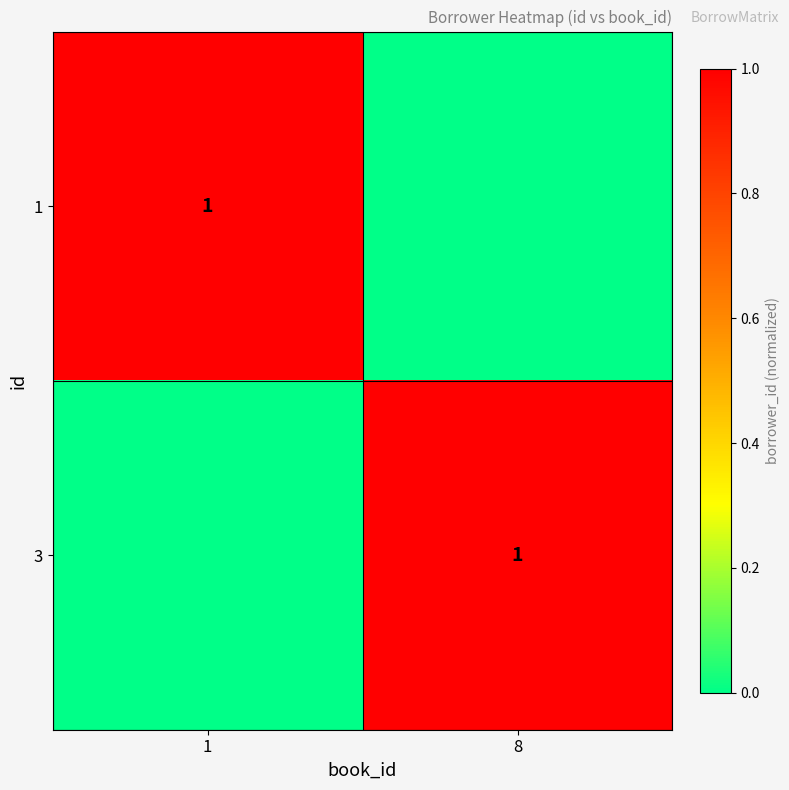

What is the difference between the highest and lowest values at 1?

1